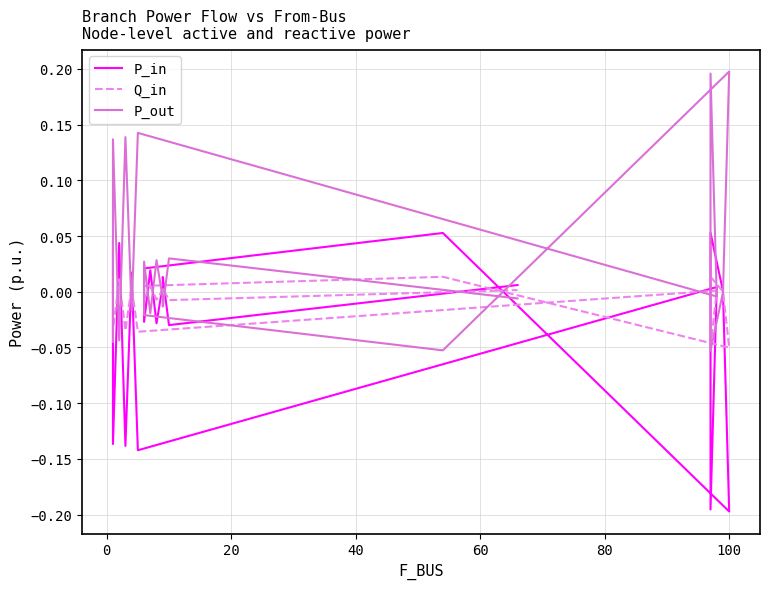

Is the value of Q_in at 15 greater than the value of P_out at 8?

Yes